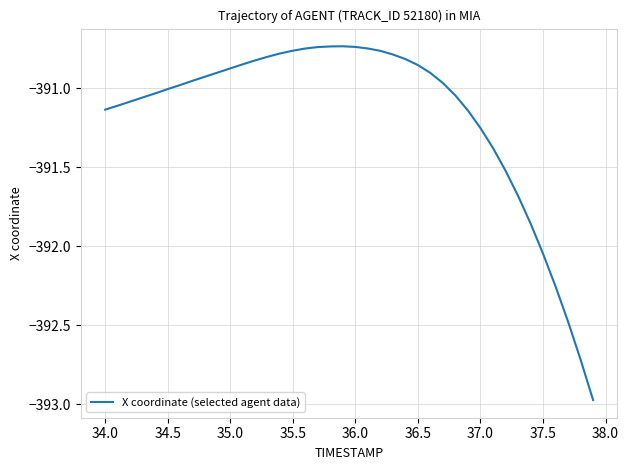

How many points are higher than both their immediate neighbors (excluding endpoints)?

1